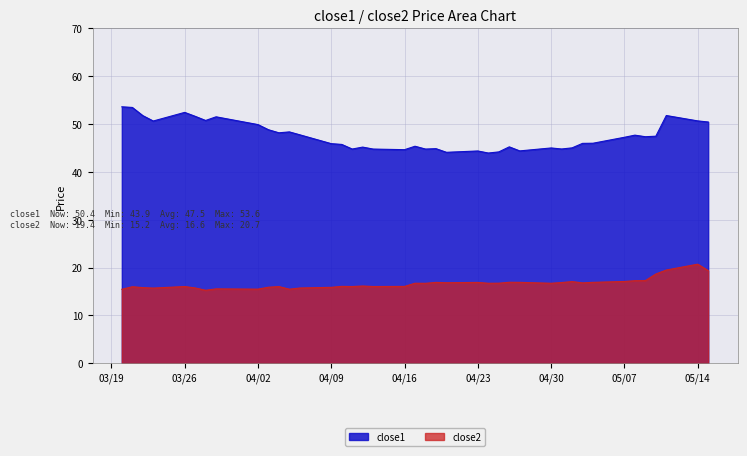

Rank the series by their maximum value, from highest to lowest.

close1, close2